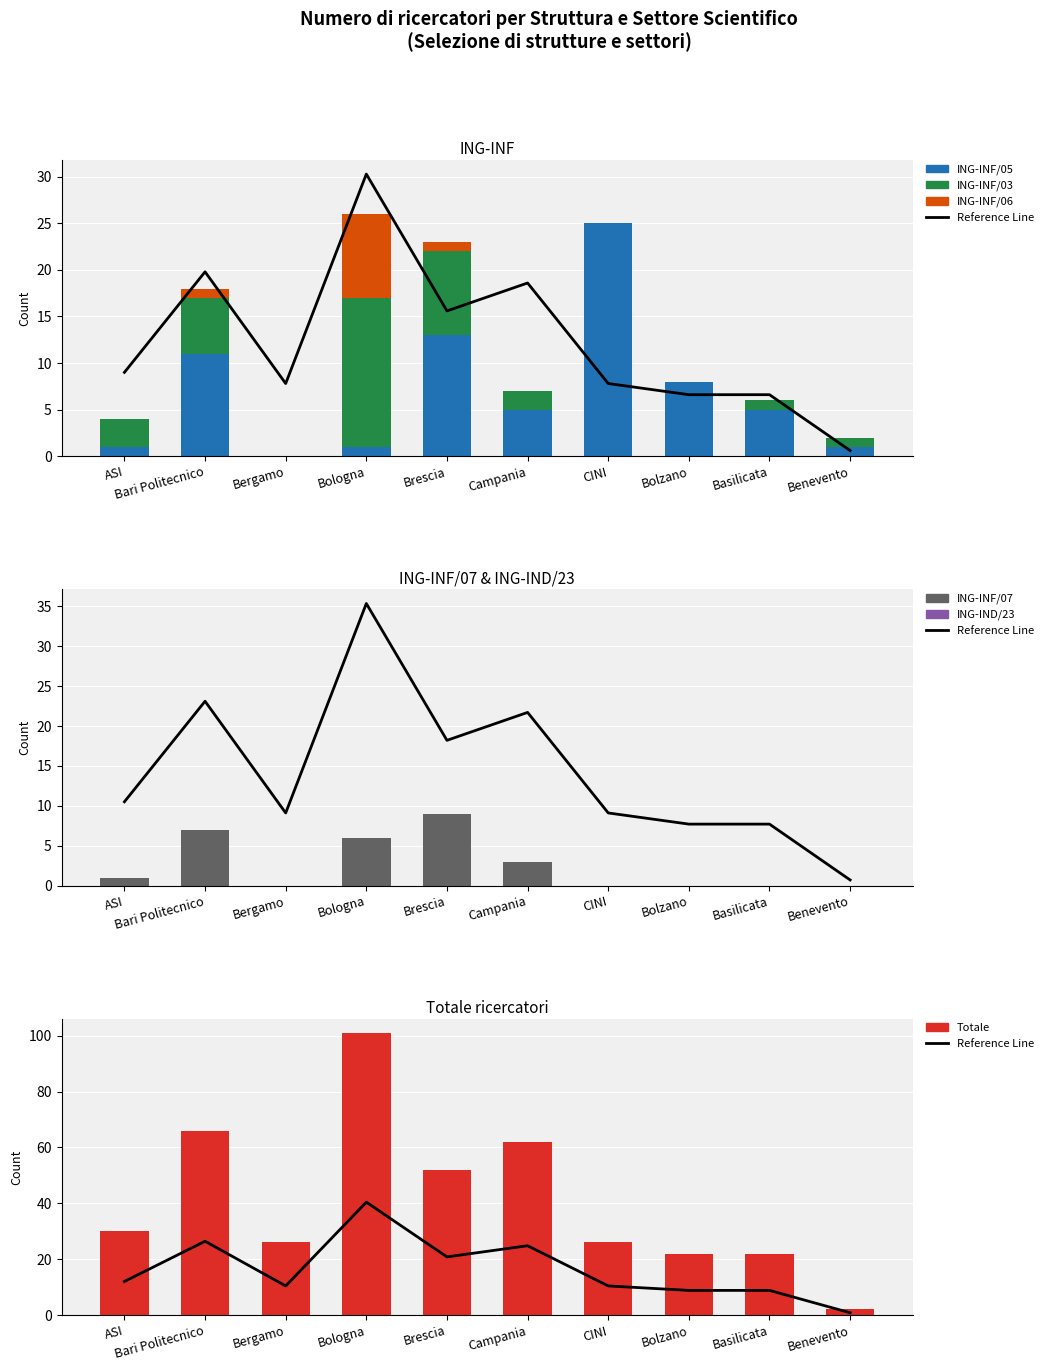

How many bars are there in each group?

5